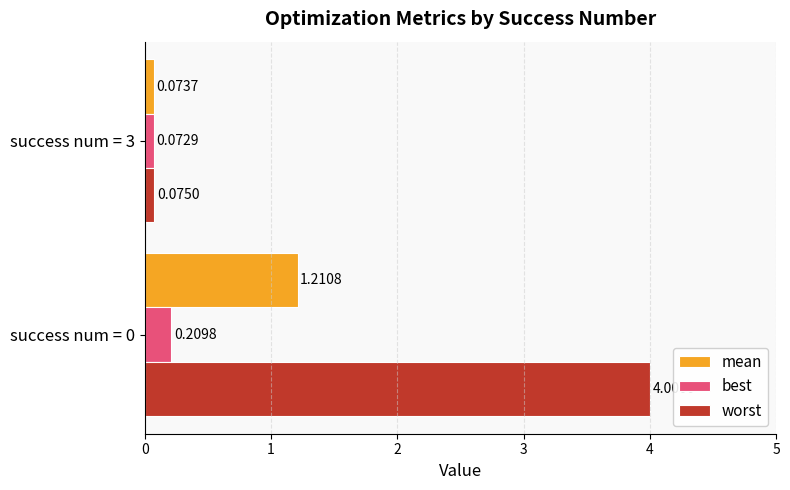

Rank the categories by worst value from highest to lowest.

success num = 0, success num = 3